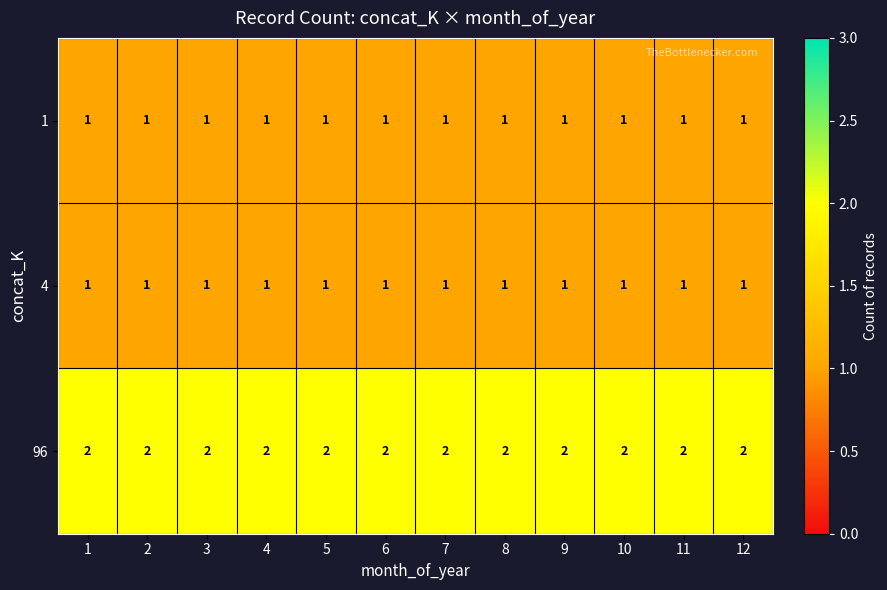

True or false: 96 has a value of 1 at 1.

False